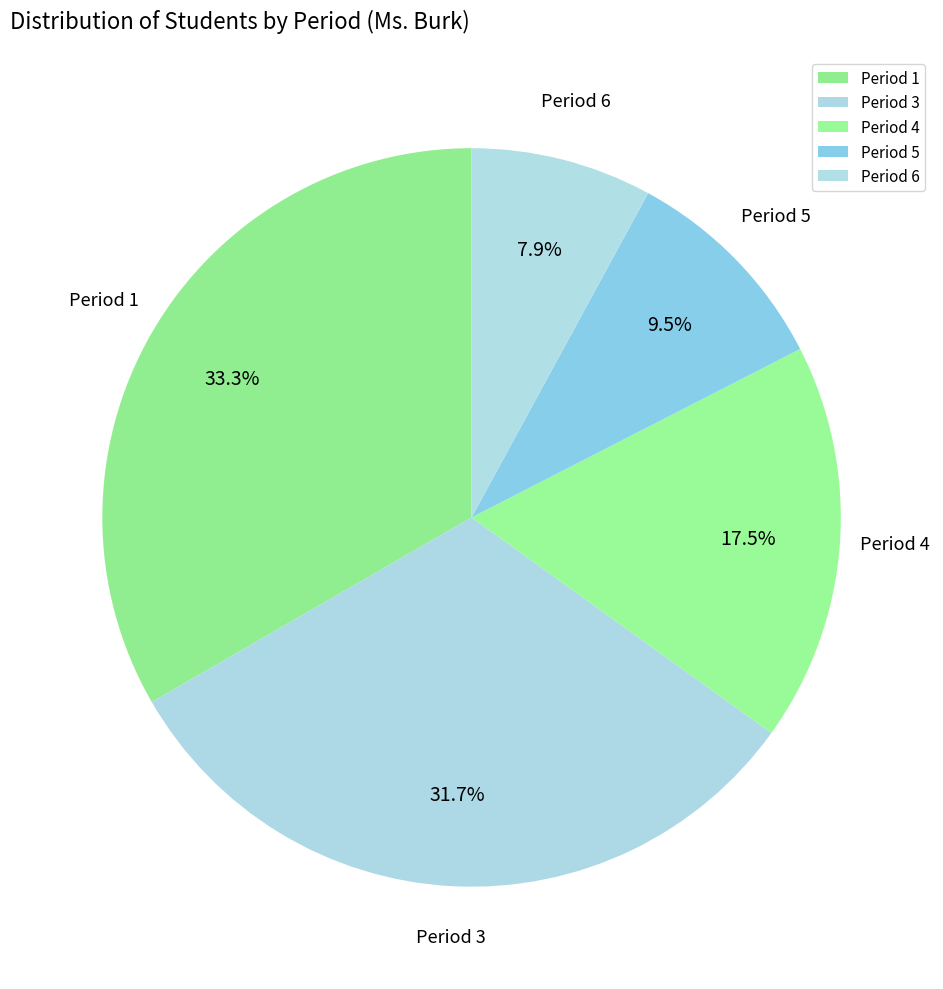

How many segments does this pie chart have?

5